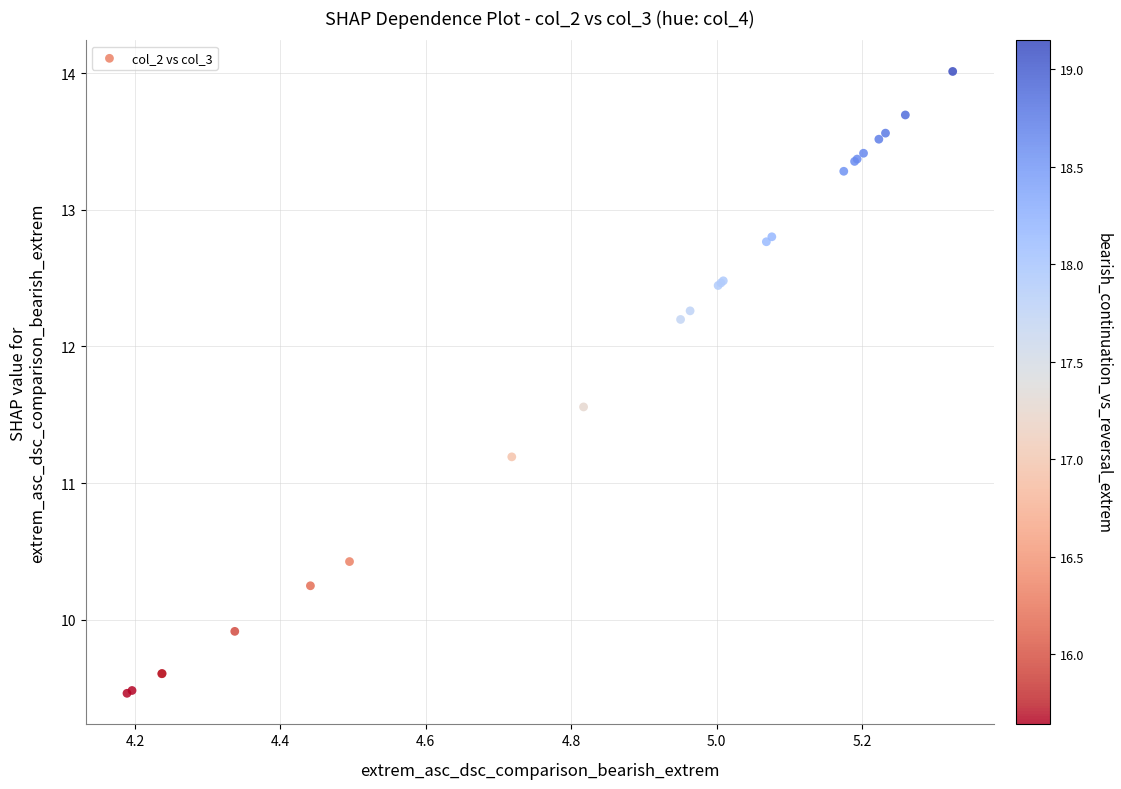

What Y value in the scatter plot is closest to 11?

11.2